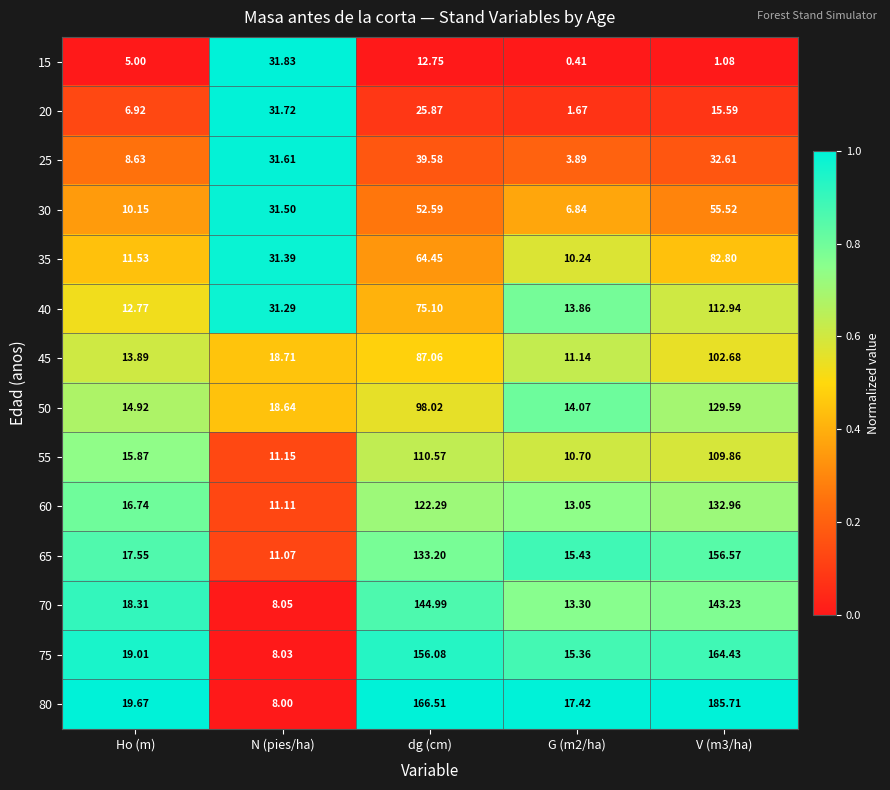

Where does the 35 series first go above 31?

N (pies/ha)